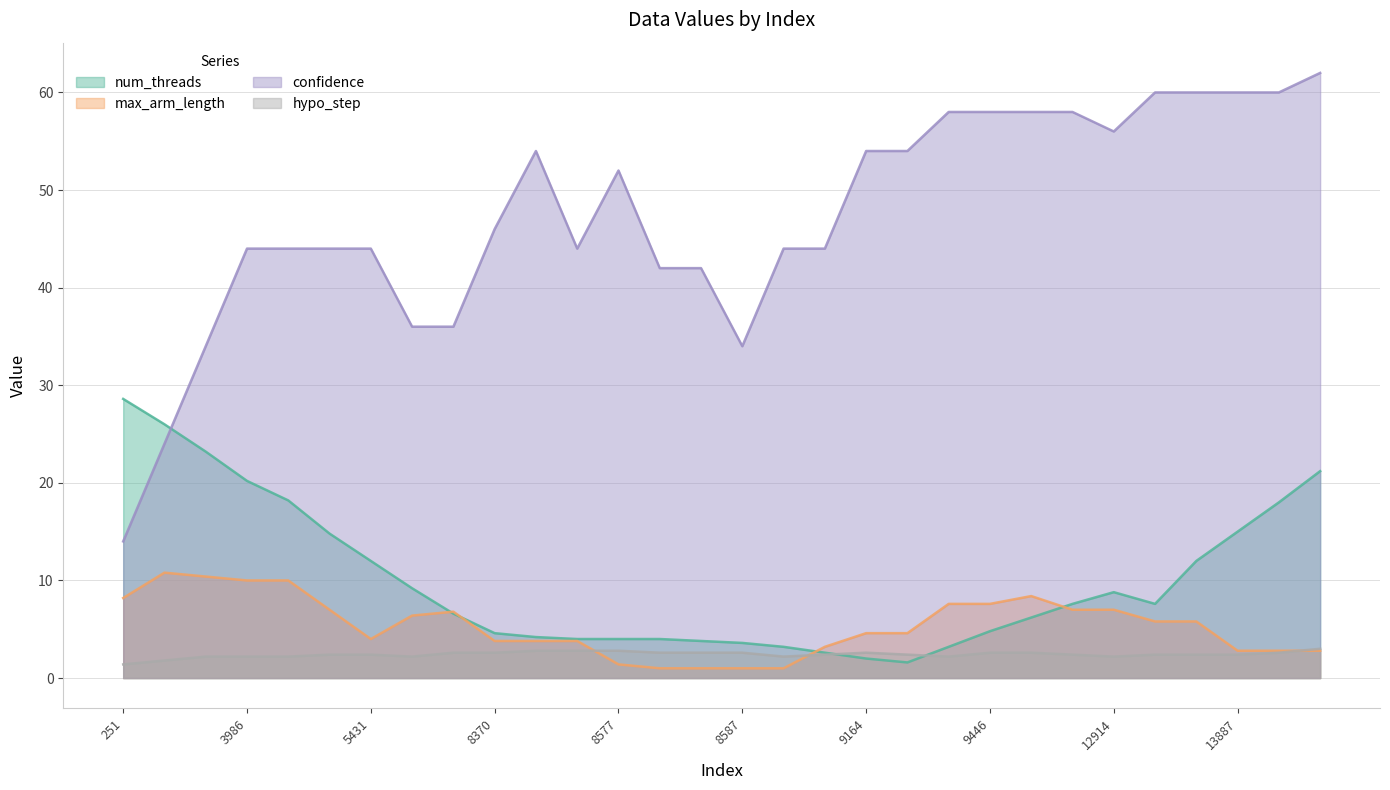

What is the sum of the hypo_step values at 8864 and 8577?

6